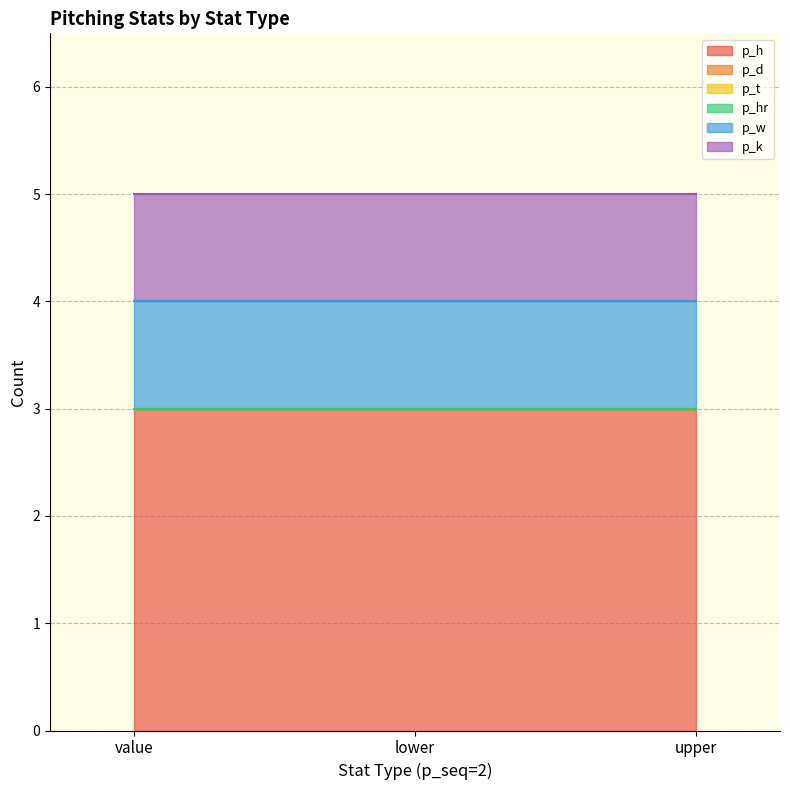

Reading left to right, extract all data points from this chart.

p_h: value=3	lower=3	upper=3
p_d: value=0	lower=0	upper=0
p_t: value=0	lower=0	upper=0
p_hr: value=0	lower=0	upper=0
p_w: value=1	lower=1	upper=1
p_k: value=1	lower=1	upper=1